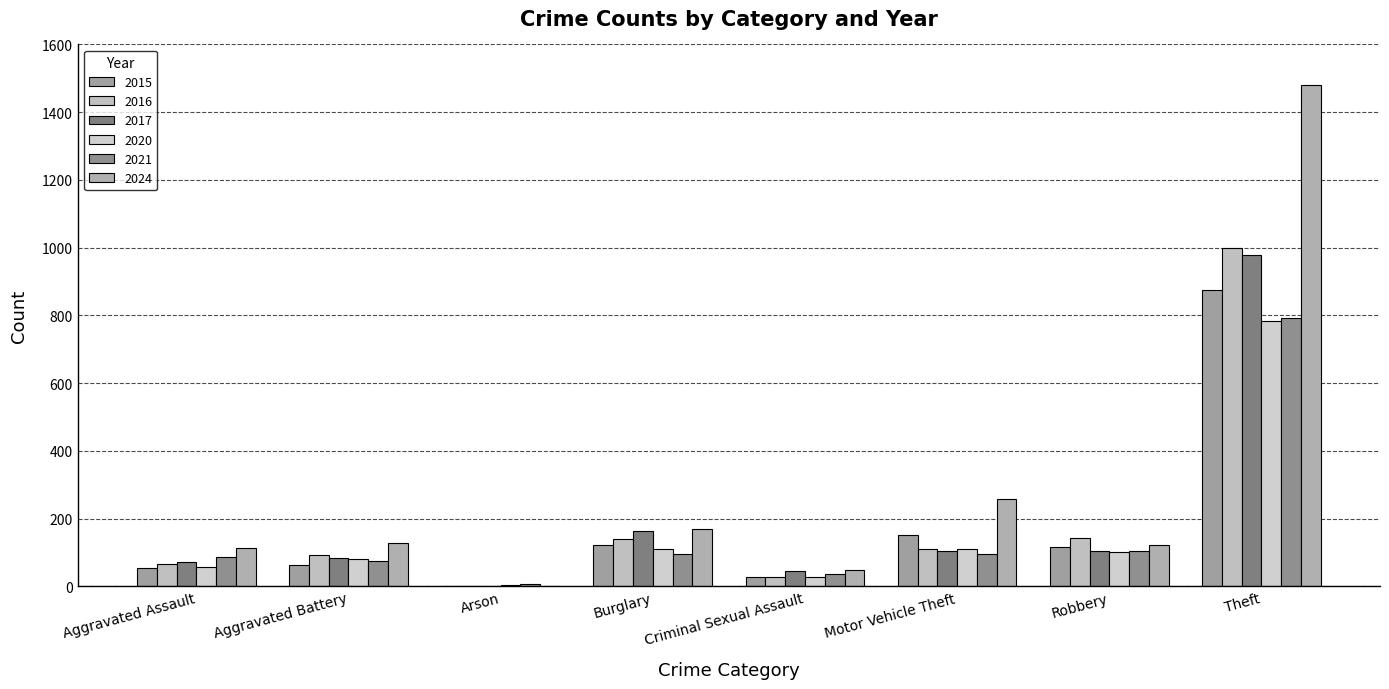

At which label does 2024 reach its peak?

Theft